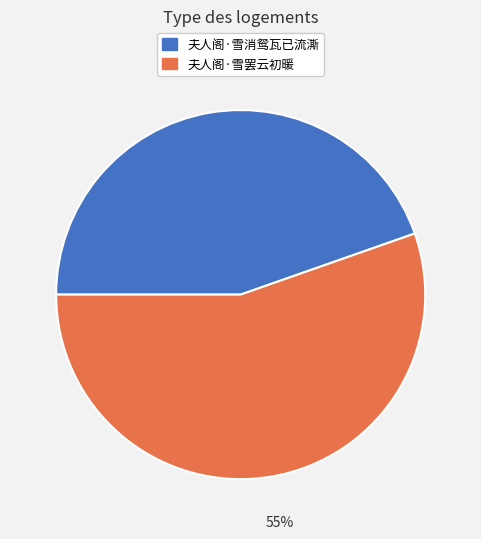

Which has a higher value, 夫人阁·雪罢云初暖 or 夫人阁·雪消鸳瓦已流澌?

夫人阁·雪罢云初暖